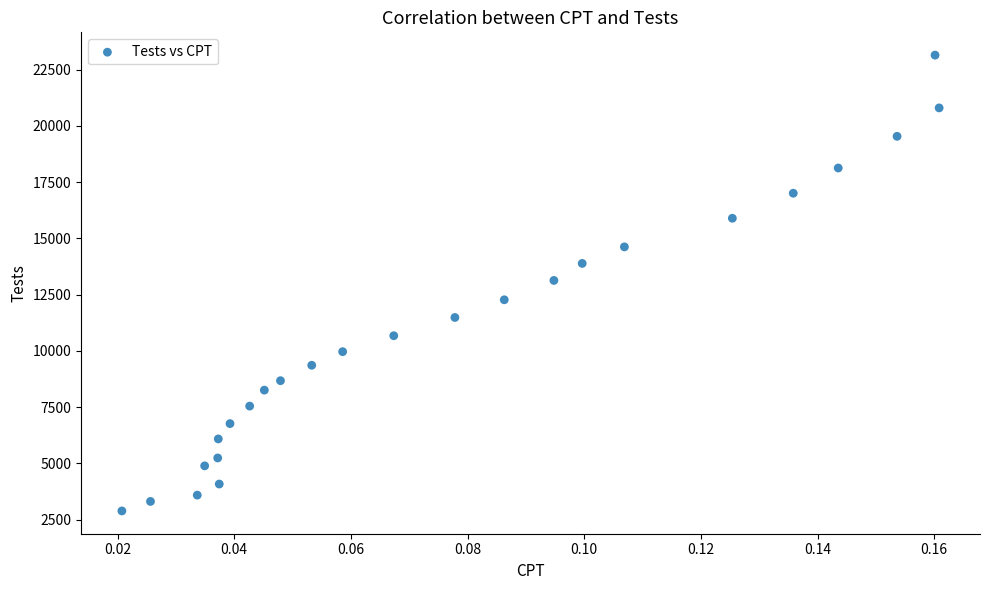

What is the range of Y values (max minus min)?

20251